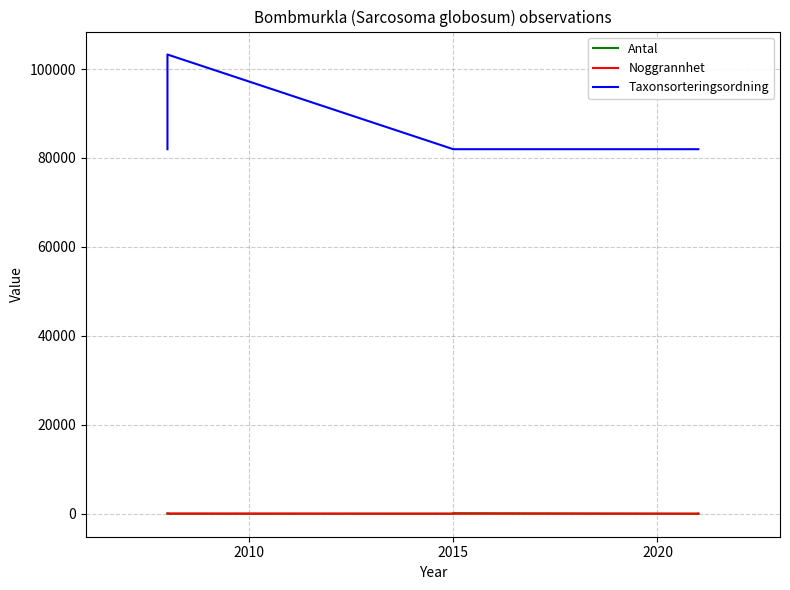

What are all the series names shown in the legend?

Antal, Noggrannhet, Taxonsorteringsordning